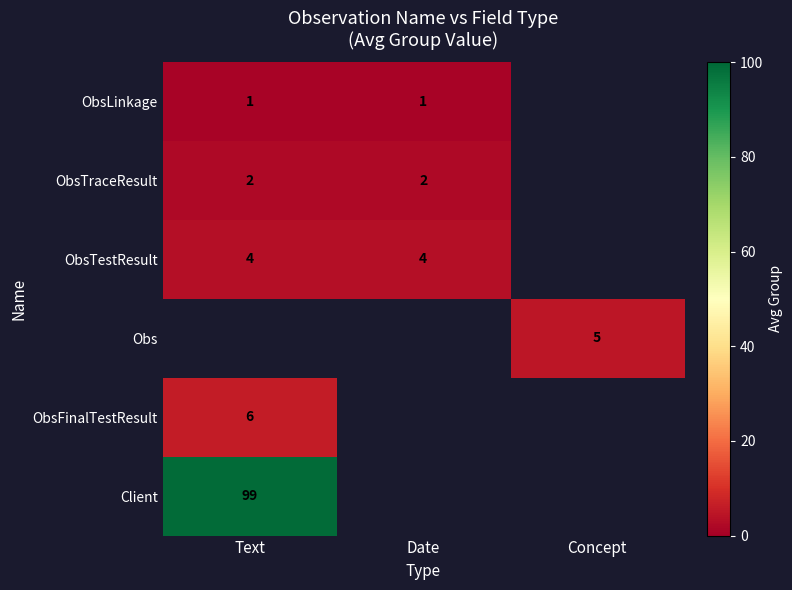

What is the maximum value shown in the chart?

99.0